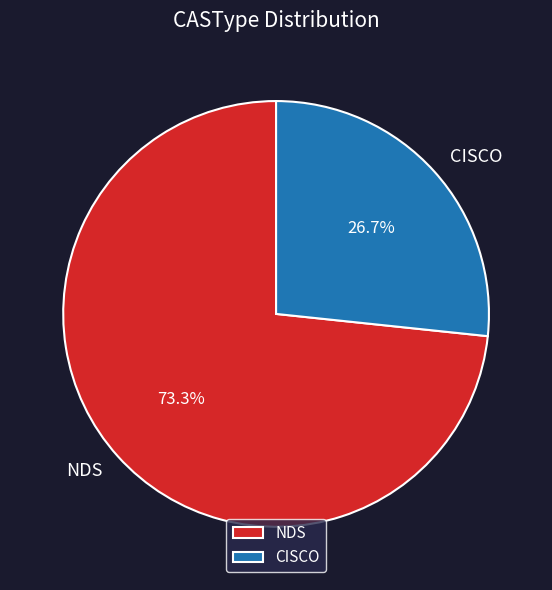

What percentage is the CISCO slice, to the nearest percent?

27%